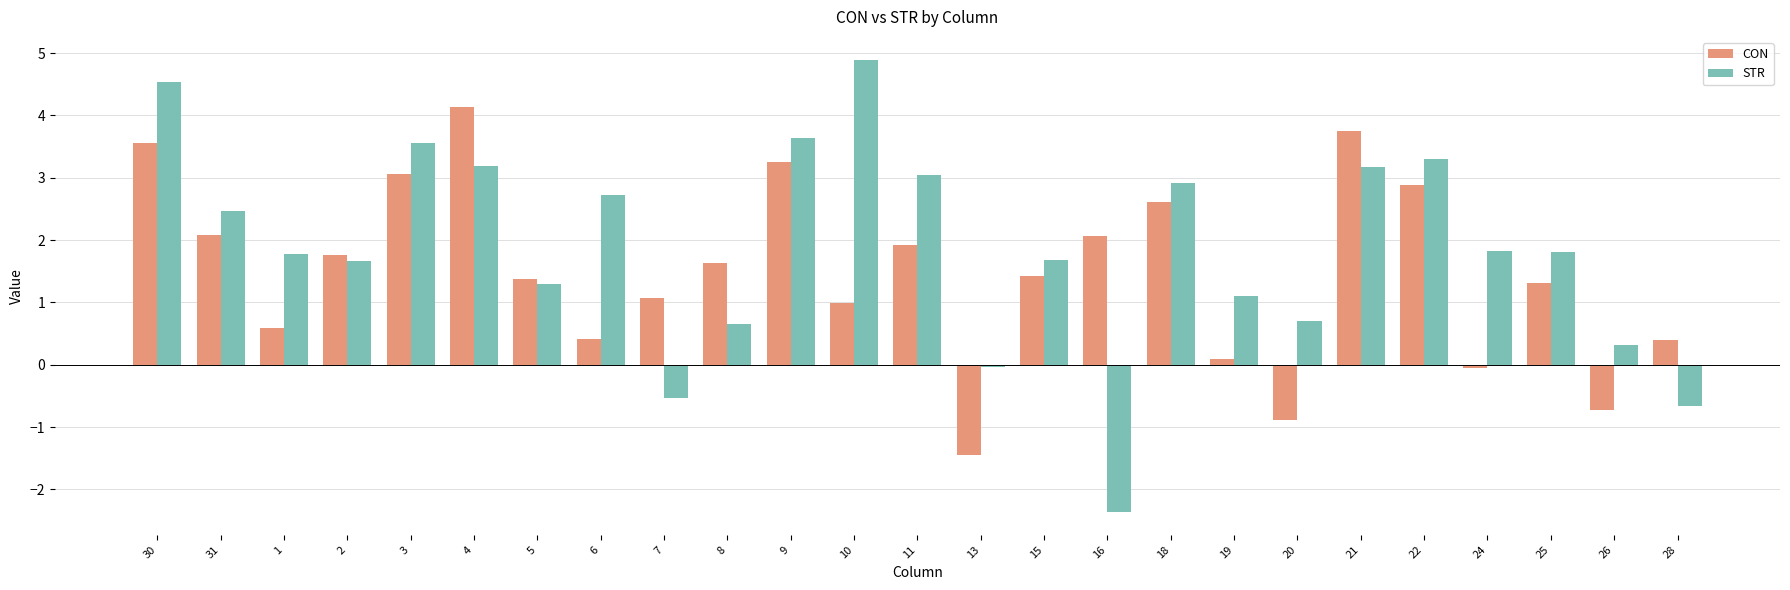

Count the number of categories in the chart.

25